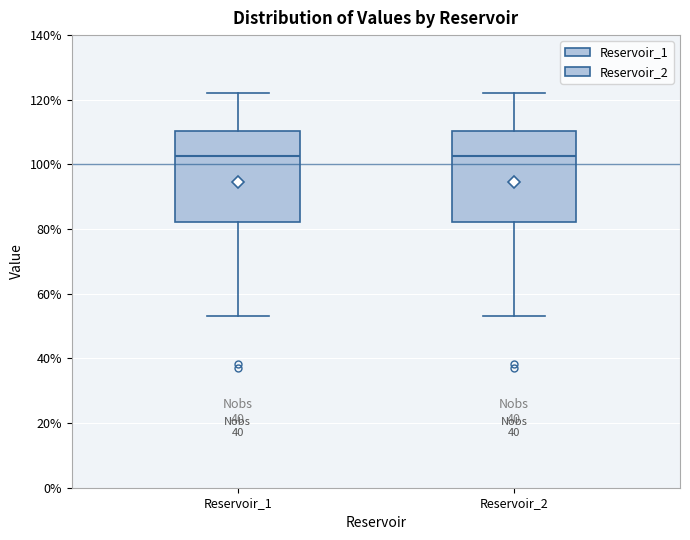

Reading left to right, transcribe this box plot: for each box, give where its median line is, the range the box spans, and where its two whiskers end, as read against the y-axis. The values are not printed on the chart, so give them approximately, as read against the axis.

Reservoir_1: median 102, box 82 to 110, whiskers 54 to 122
Reservoir_2: median 102, box 82 to 110, whiskers 54 to 122